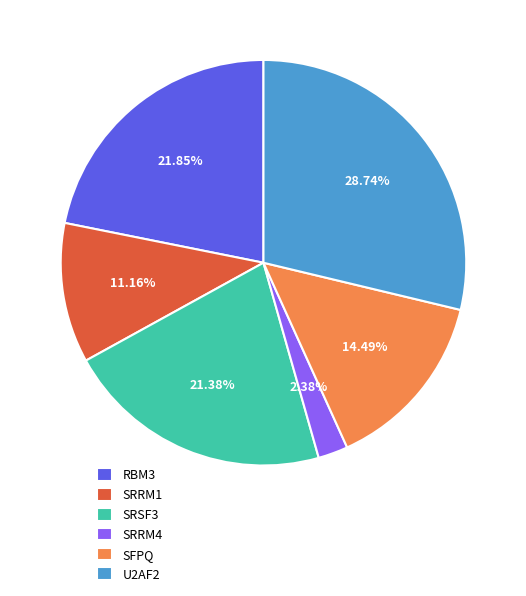

Count the number of slices in the pie.

6